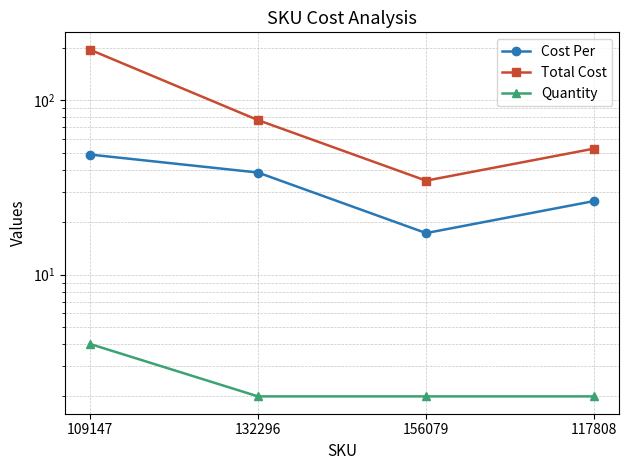

At 117808, list the series in order from smallest to largest.

Quantity, Cost Per, Total Cost